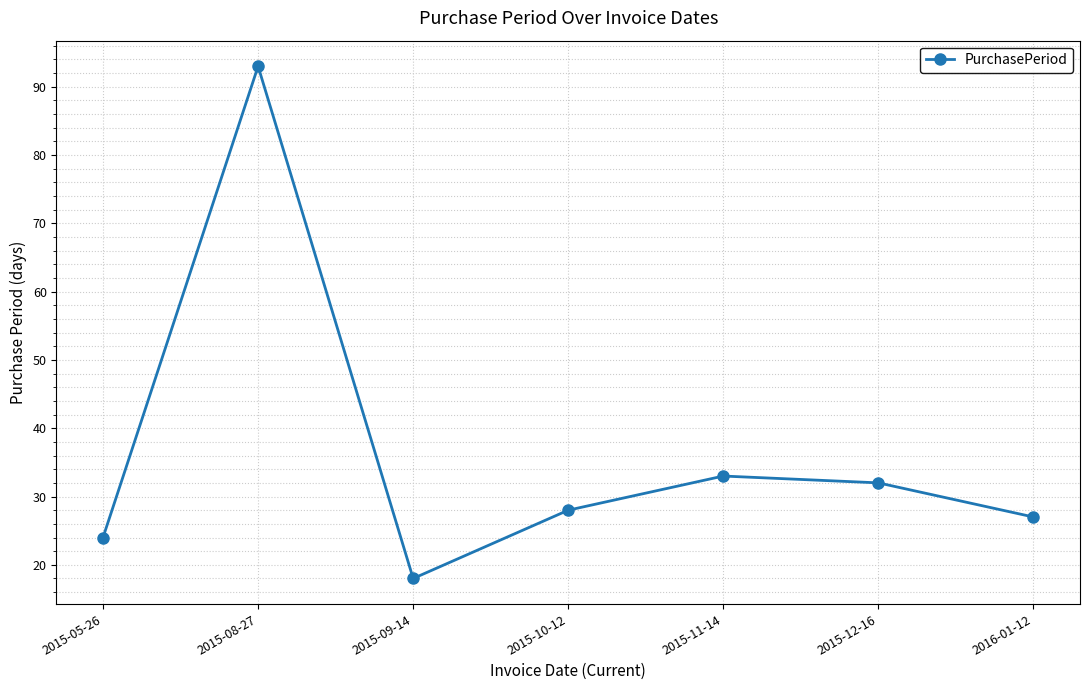

How many data points does each series have?

7